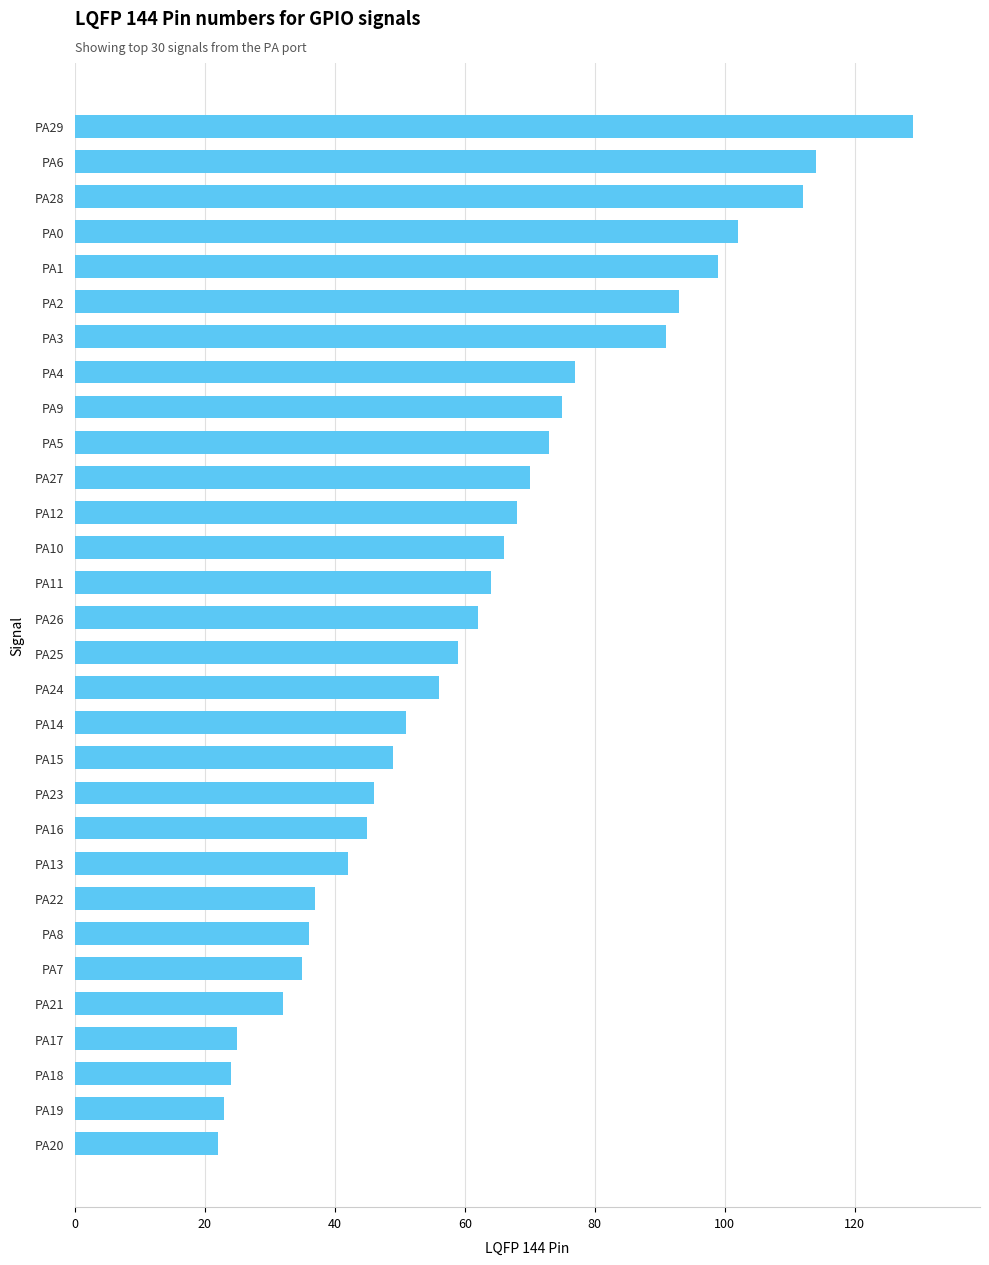

What is the change in value from PA25 to PA8?

-23